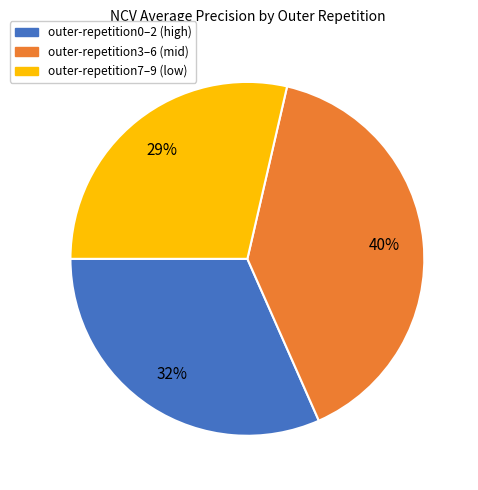

To the nearest percent, what is the average slice percentage?

33%